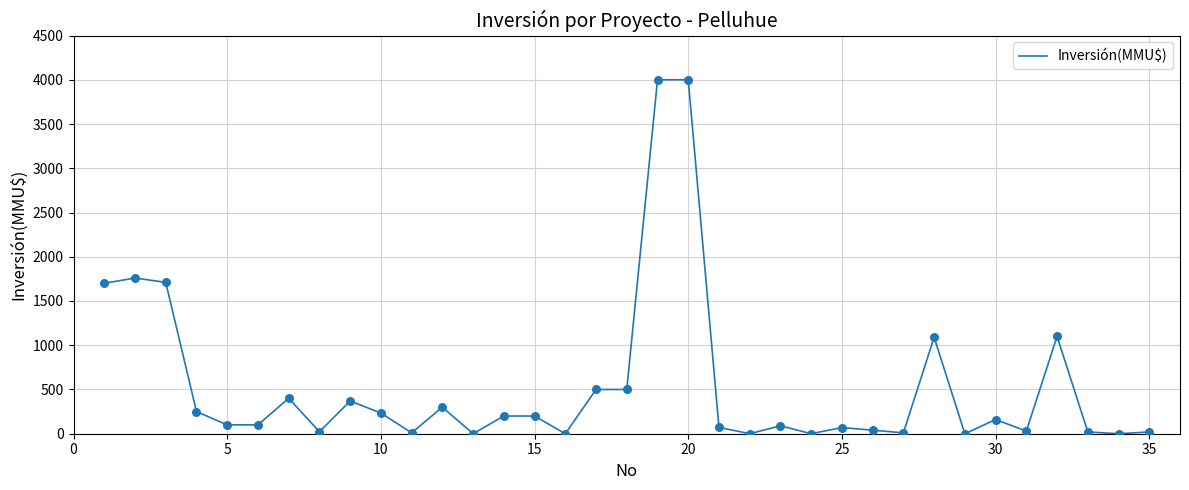

What is the greatest value displayed?

4000